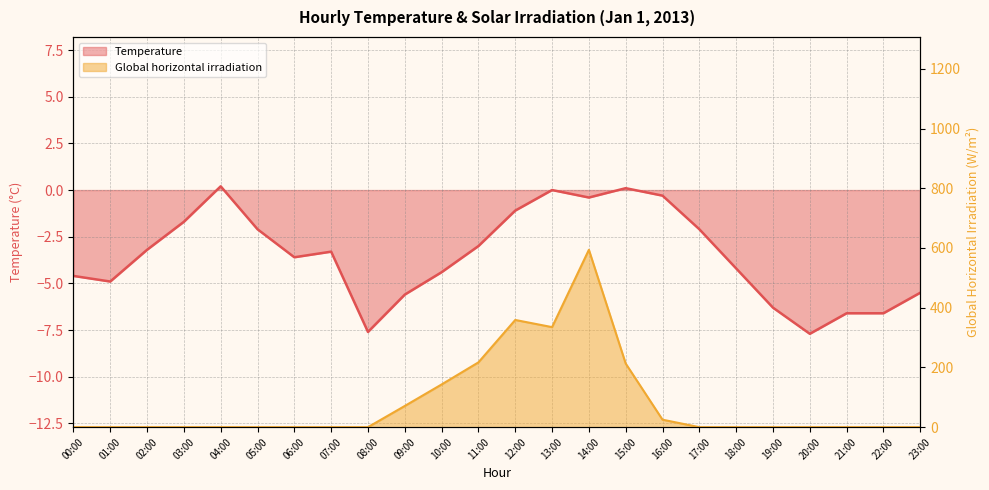

How many categories are shown in the chart?

24